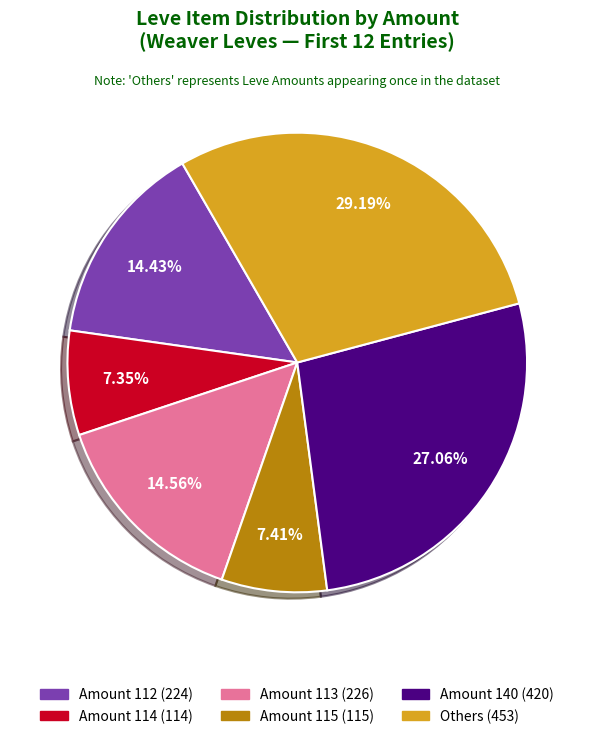

Is there any slice that represents more than half of the pie?

No